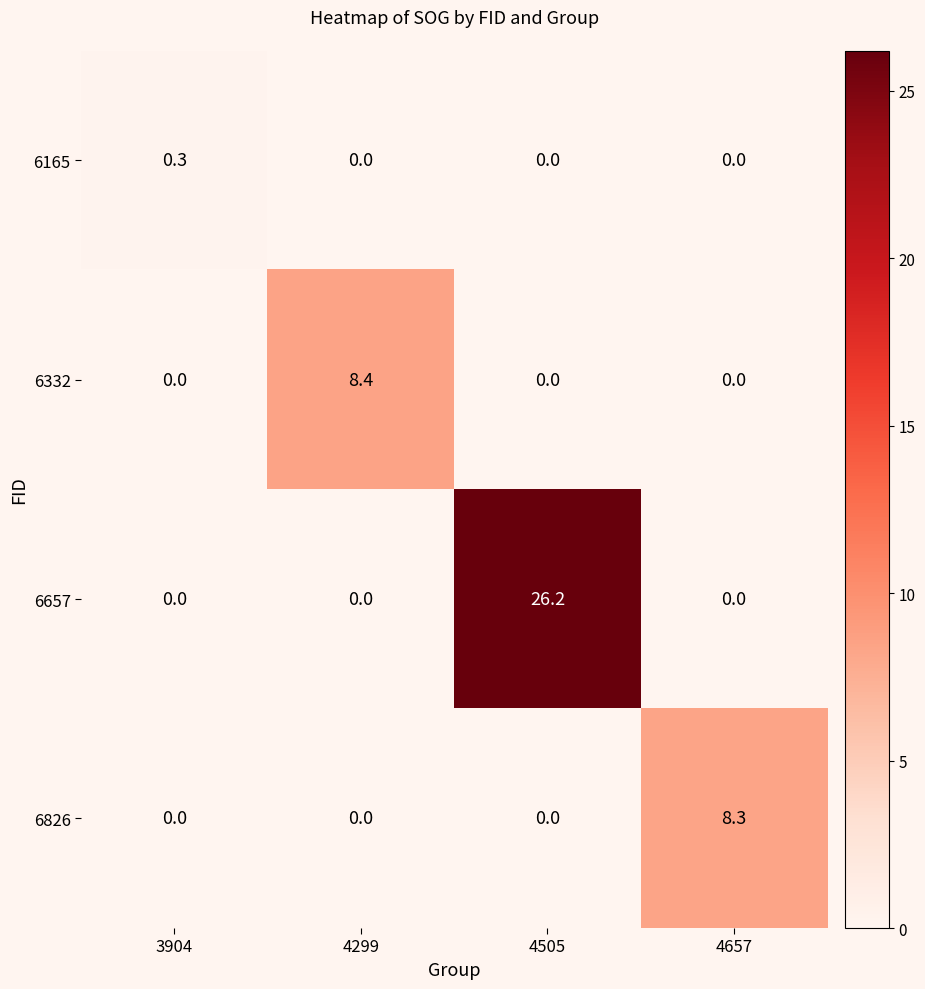

What is the maximum value for 6165?

0.3